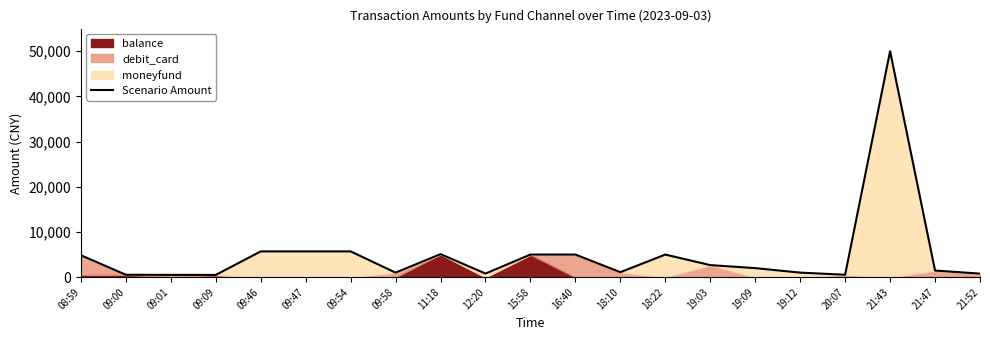

Does the chart display data point markers on the line(s)?

No